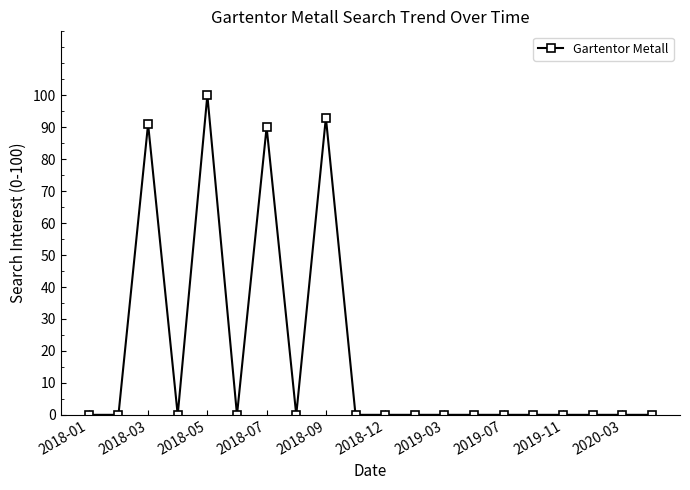

True or false: the data has more than 0 interior local peaks.

True